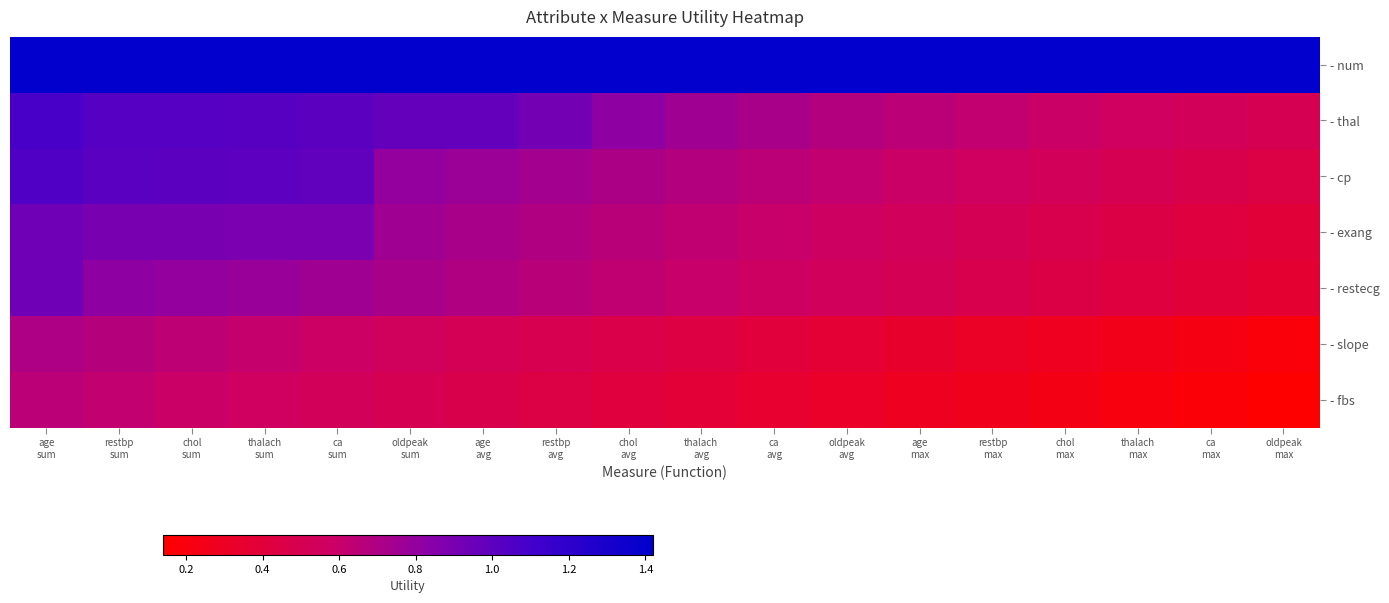

Which series has the largest total across all categories?

- num